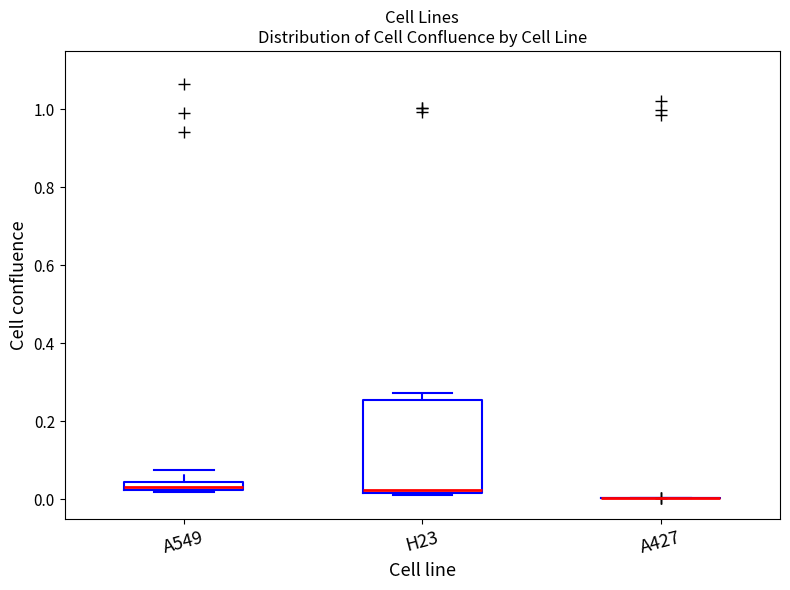

Where does the upper whisker of the box for A549 end on the y-axis? The values are not printed on the chart, so give them approximately, as read against the axis.

0.08